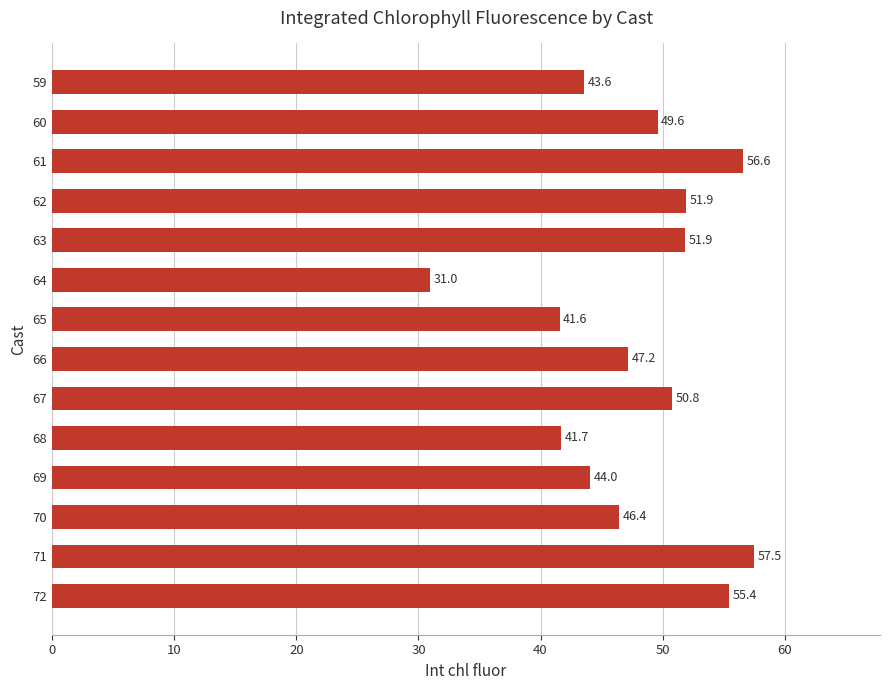

Which category has the highest value across all series?

71